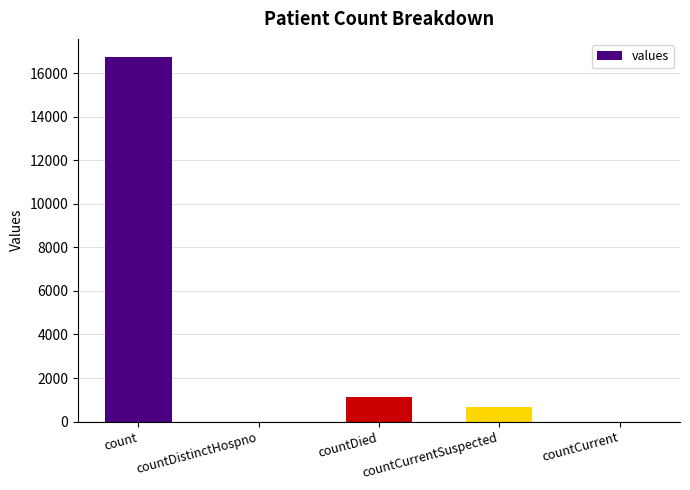

True or false: the data shows 1142 at countDied.

True